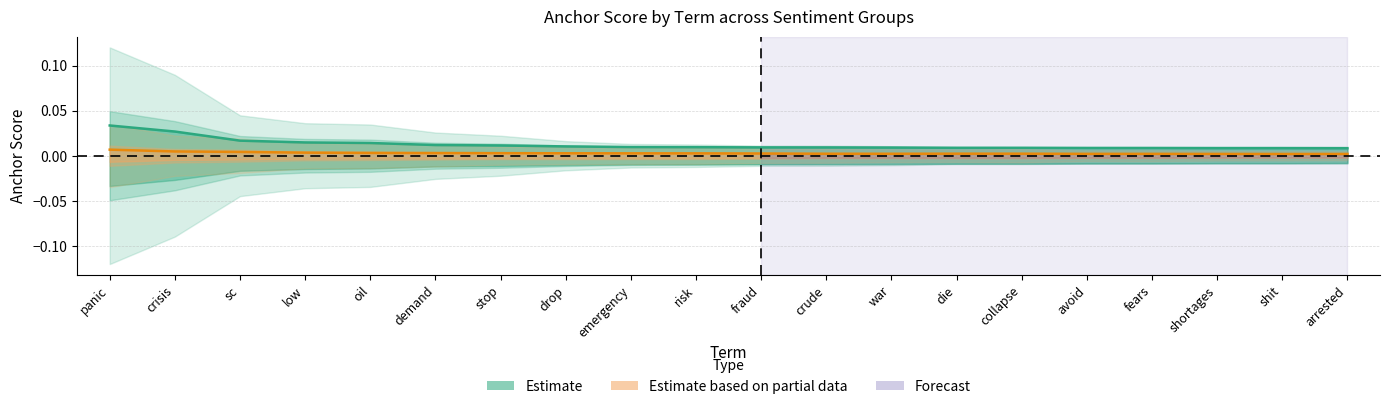

What is the label of the 3rd point from the left?

sc